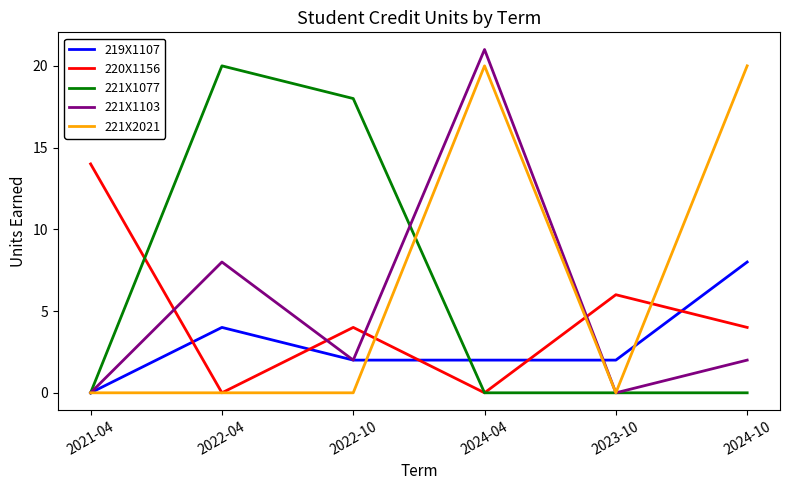

What position from the right is 2022-10?

4